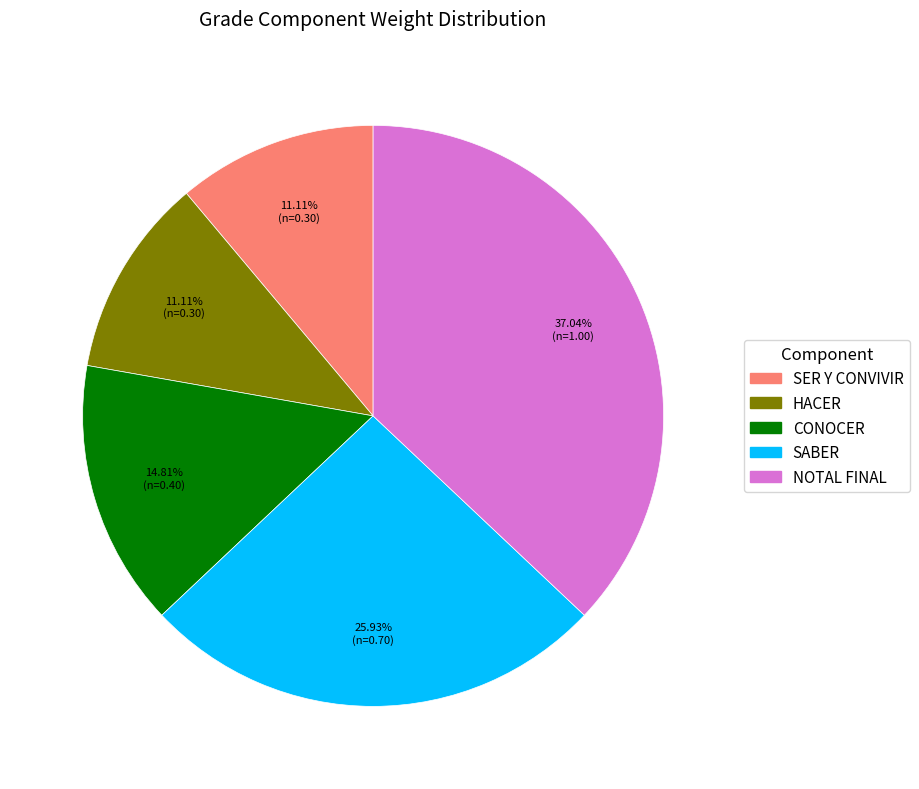

Approximately how many times larger is the value at SER Y CONVIVIR compared to NOTAL FINAL?

0.3